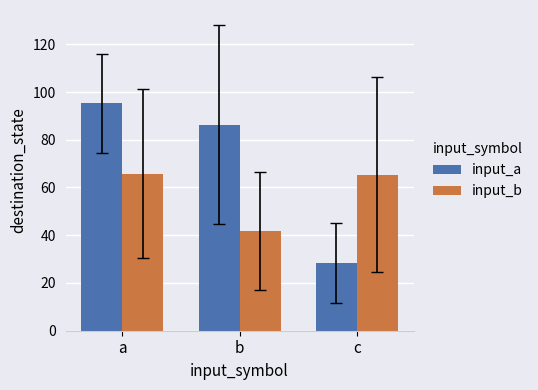

At how many categories does at least one series exceed 70?

2